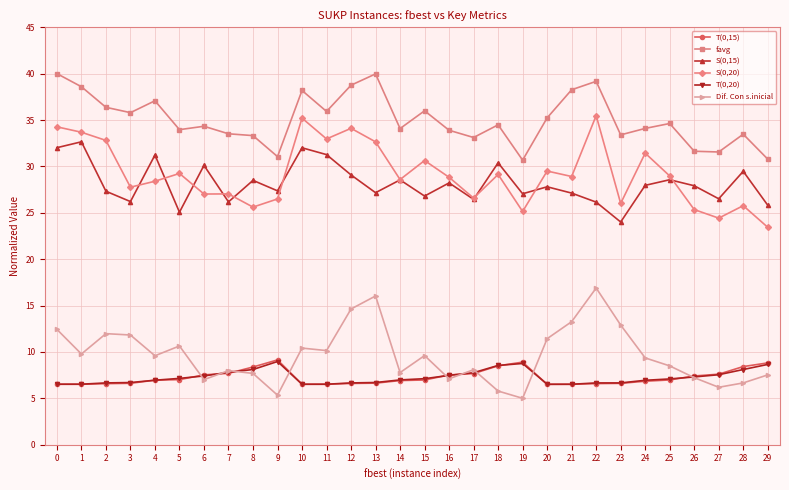

Does the chart display data point markers on the line(s)?

Yes